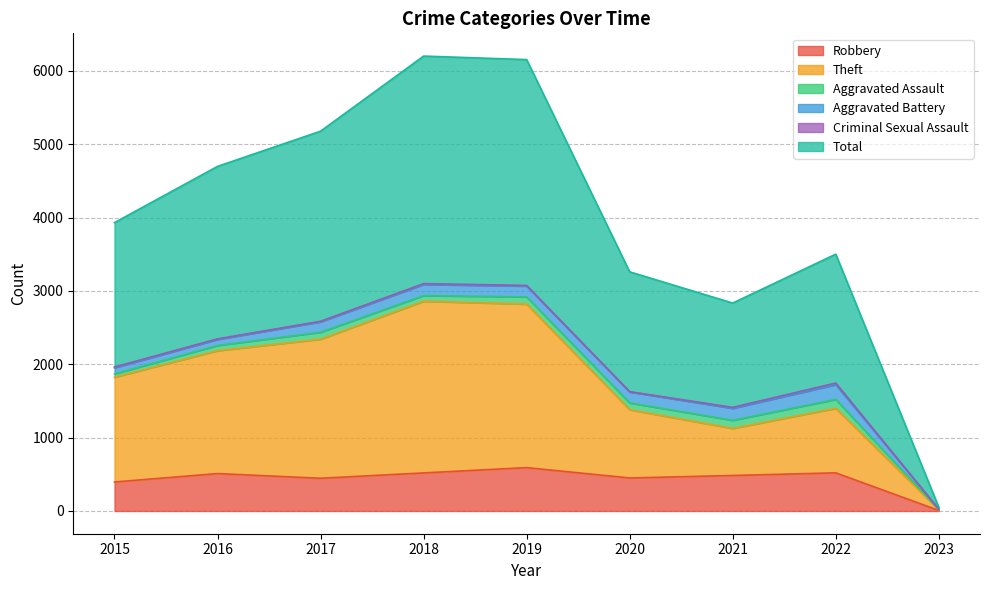

Read the Total value at 2016, to the nearest 50.

4700